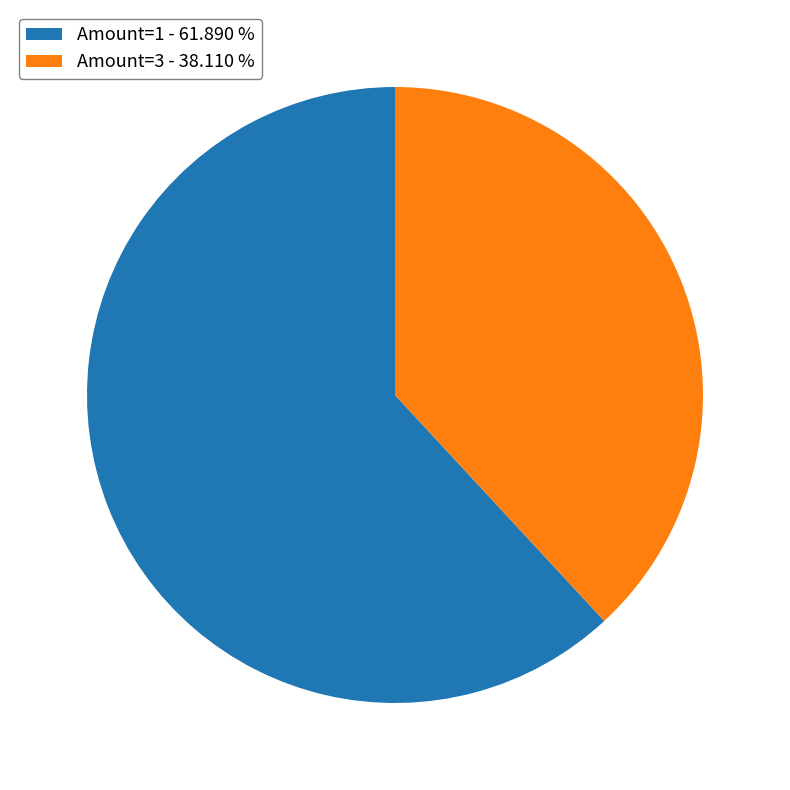

Is the sum of Amount=1 - 61.890 % and Amount=3 - 38.110 % greater than half?

Yes